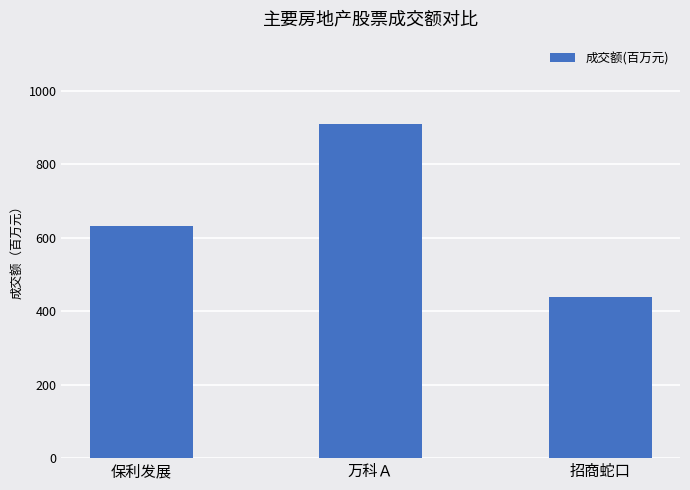

What is the change in value from 保利发展 to 招商蛇口?

-193.2